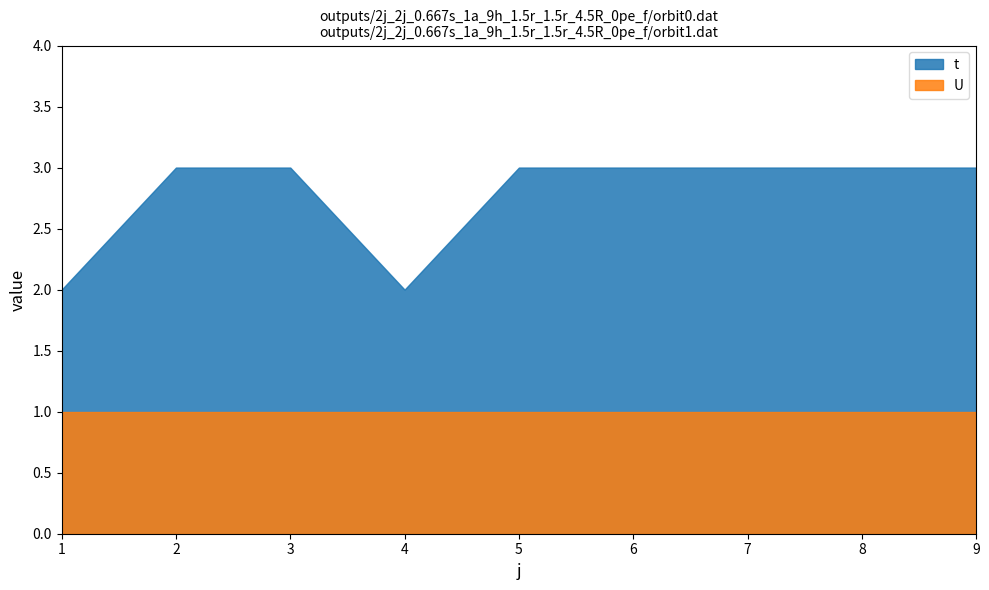

Which has a higher value, 3 or 1?

3